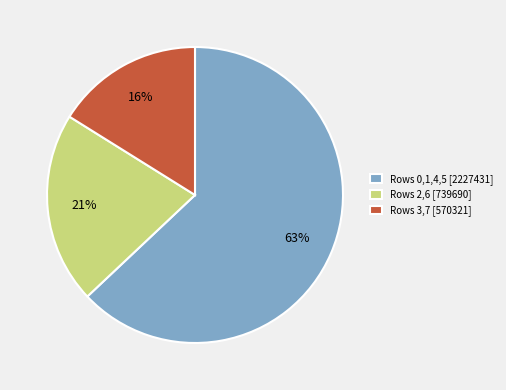

To the nearest percent, what is the average slice percentage?

33%